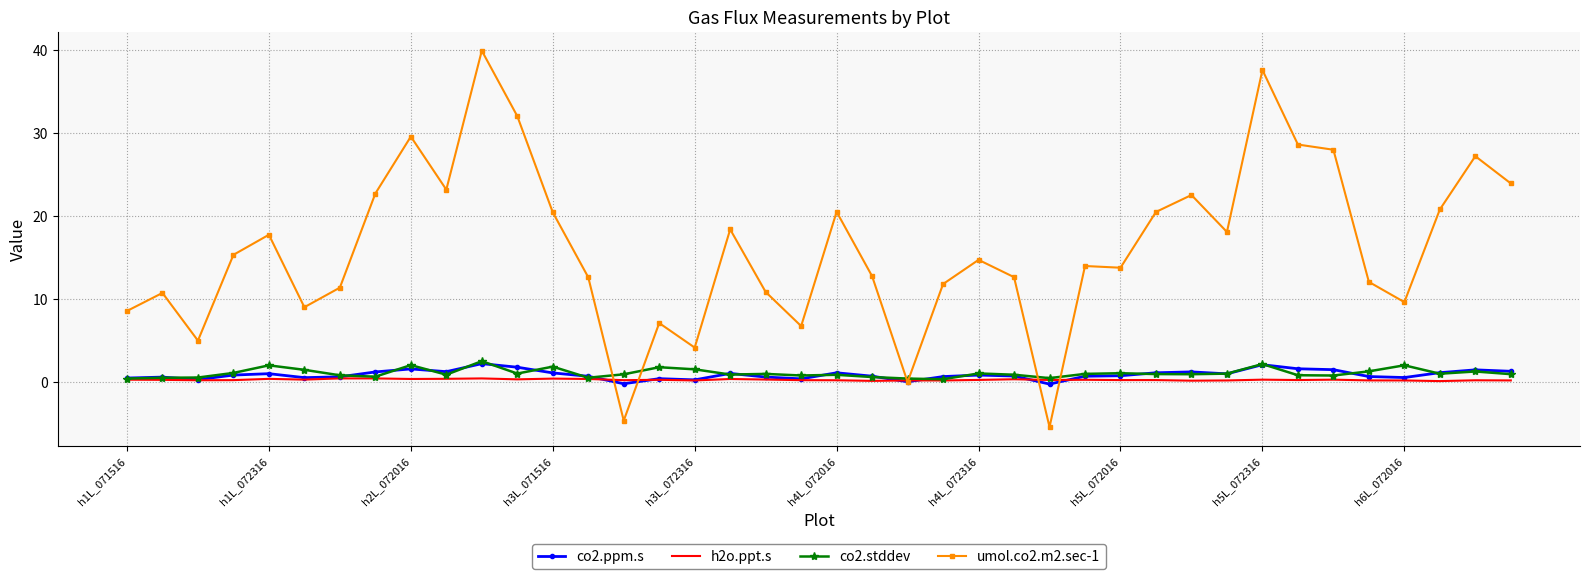

Which series has the largest range (max minus min)?

umol.co2.m2.sec-1